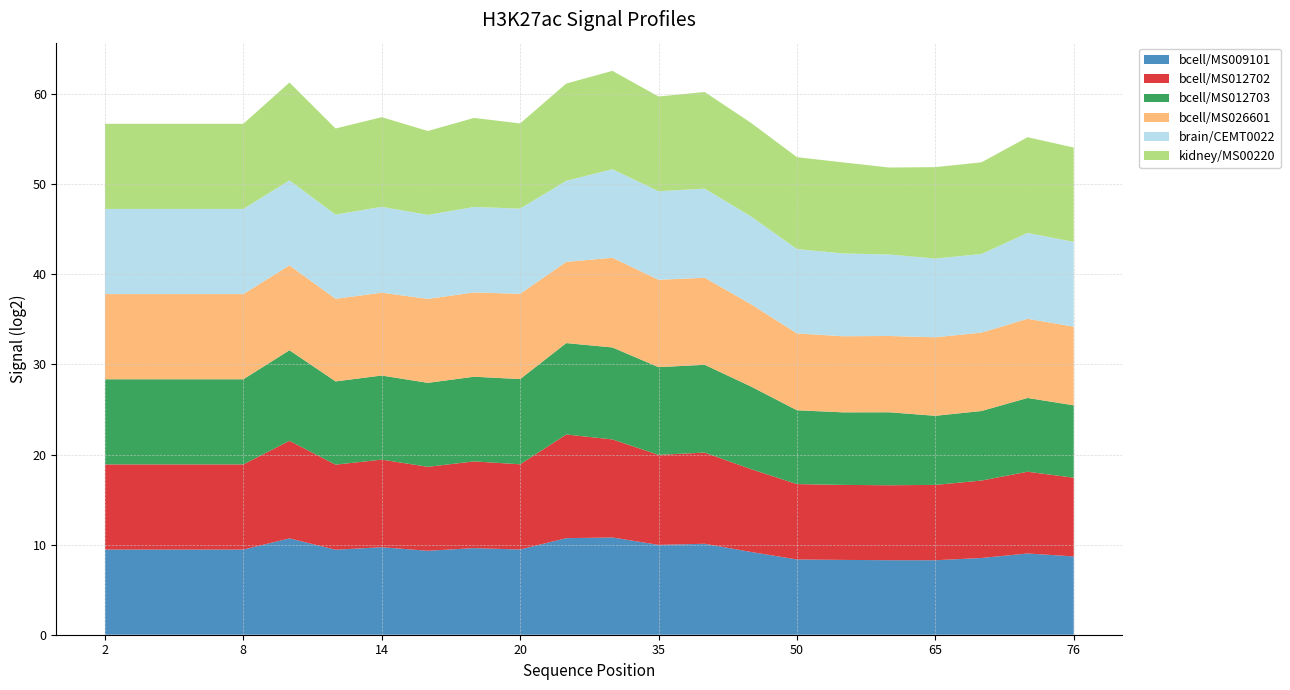

Reading left to right, extract all data points from this chart.

bcell/MS009101: 9.5	9.5	9.5	9.5	10.7	9.4	9.7	9.3	9.6	9.5	10.7	10.8	10.0	10.1	9.2	8.4	8.3	8.3	8.3	8.5	9.0	8.7
bcell/MS012702: 9.5	9.5	9.5	9.5	10.8	9.4	9.7	9.3	9.6	9.5	11.5	10.9	10.0	10.1	9.2	8.4	8.3	8.3	8.4	8.6	9.1	8.7
bcell/MS012703: 9.5	9.5	9.5	9.5	10.1	9.2	9.3	9.3	9.4	9.5	10.1	10.2	9.7	9.7	9.2	8.2	8.1	8.1	7.7	7.7	8.2	8.0
bcell/MS026601: 9.5	9.5	9.5	9.5	9.4	9.2	9.2	9.3	9.4	9.5	9.0	10.0	9.7	9.7	9.1	8.5	8.4	8.5	8.7	8.7	8.8	8.7
brain/CEMT0022: 9.5	9.5	9.5	9.5	9.4	9.3	9.5	9.3	9.5	9.5	9.0	9.8	9.8	9.9	9.7	9.4	9.2	9.0	8.7	8.7	9.5	9.4
kidney/MS00220: 9.5	9.5	9.5	9.5	10.9	9.6	10.0	9.3	9.9	9.5	10.8	10.9	10.5	10.7	10.4	10.2	10.1	9.7	10.1	10.2	10.6	10.5